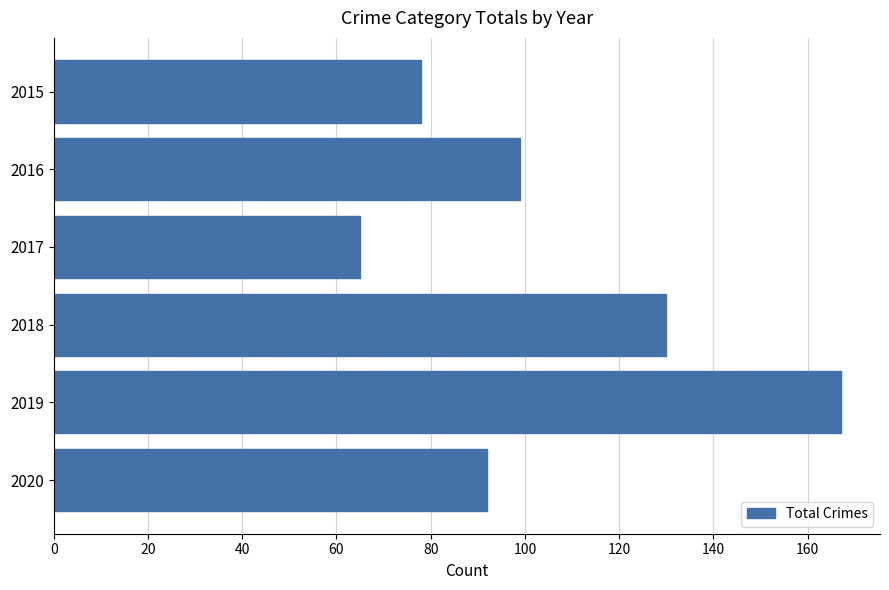

True or false: the data shows 239 at 2019.

False